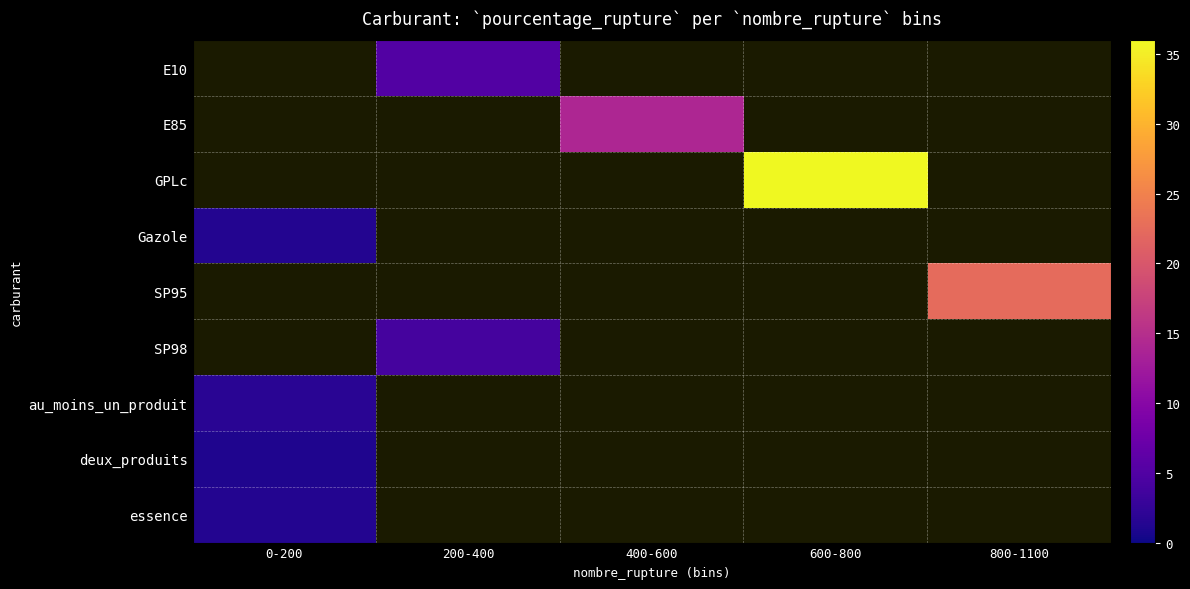

Between 600-800 and 0-200, which is larger?

0-200